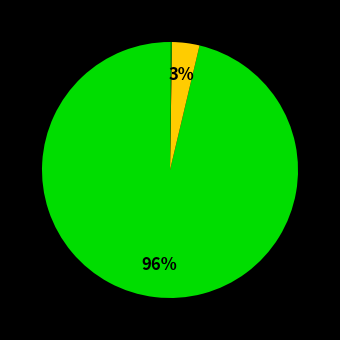

Is there a majority slice in this chart?

Yes